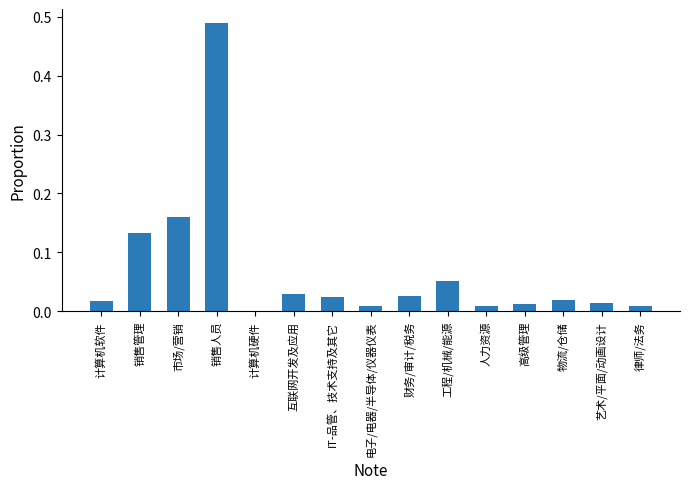

Which label corresponds to the largest value in the chart?

销售人员